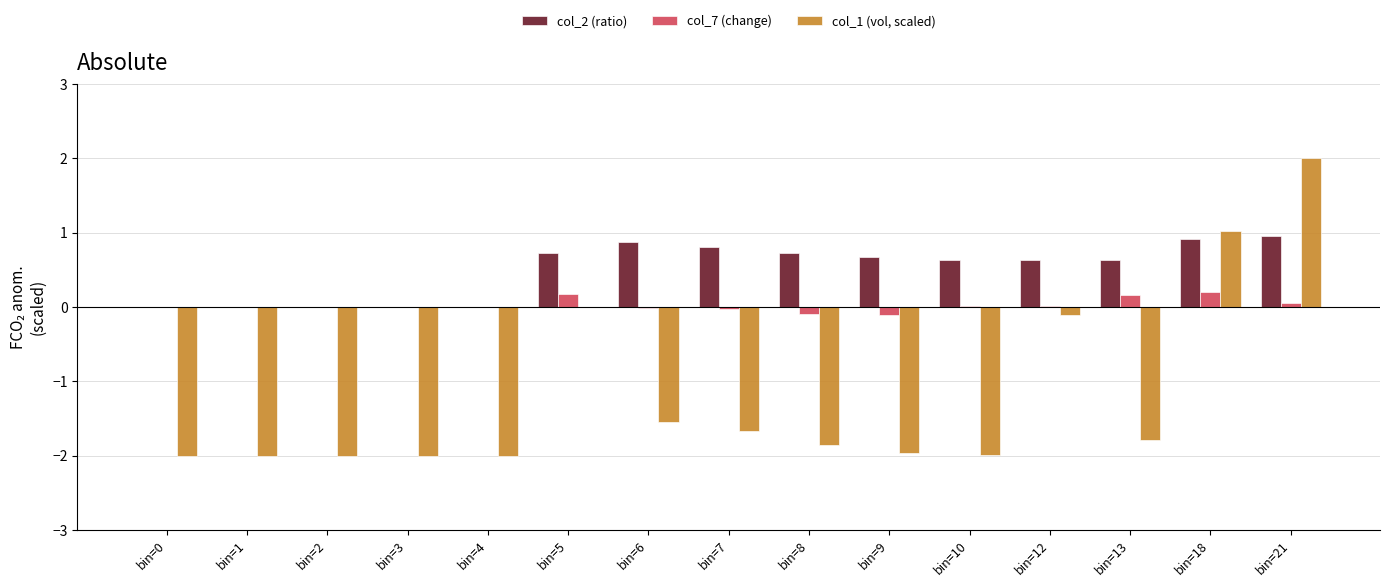

What is the greatest value displayed?

2.0